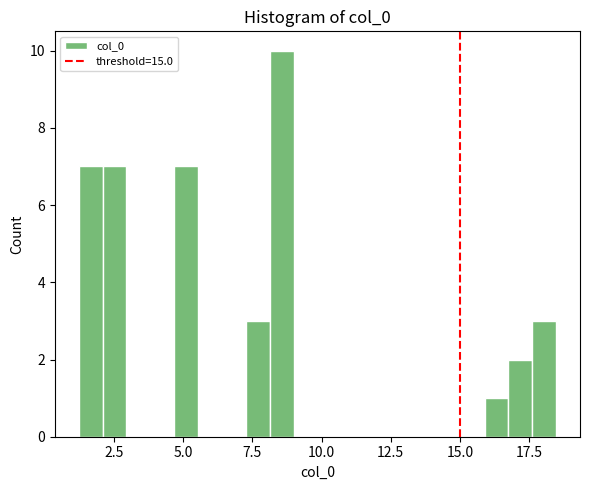

Around what value on the x-axis is the tallest bar? Give the approximate position of its centre, as read against the axis.

8.5